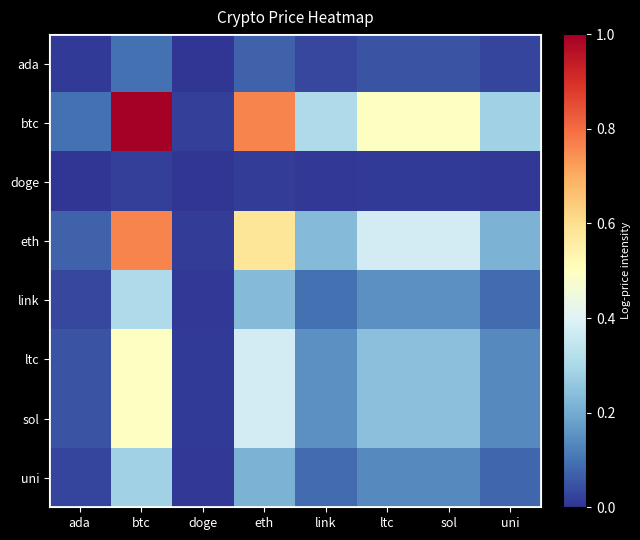

Which series changed the most between eth and uni?

btc